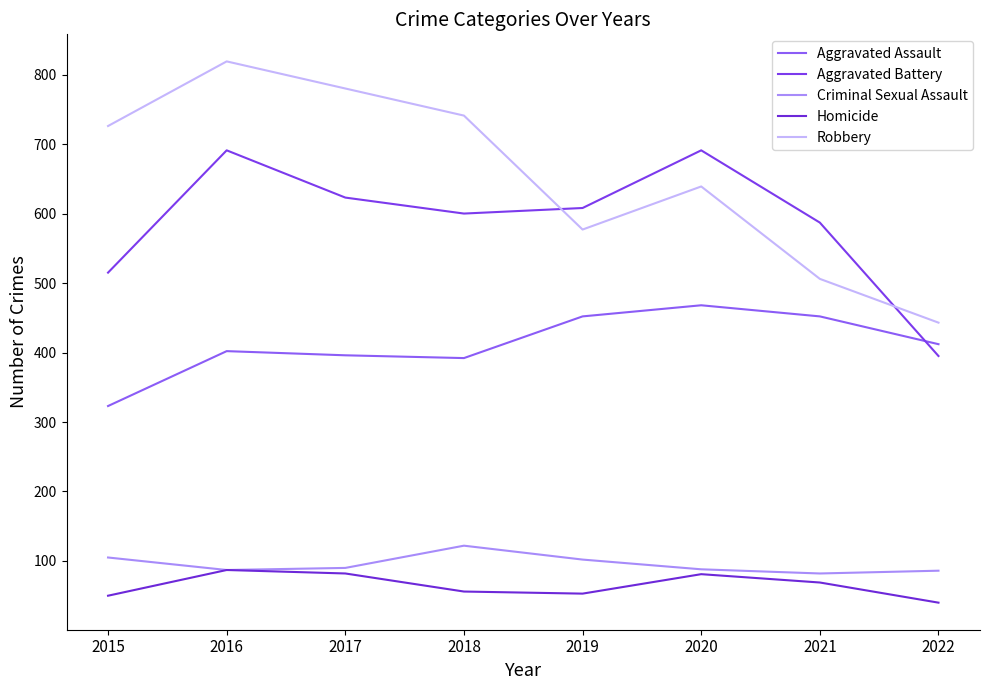

What is the average value of the Homicide series?

65